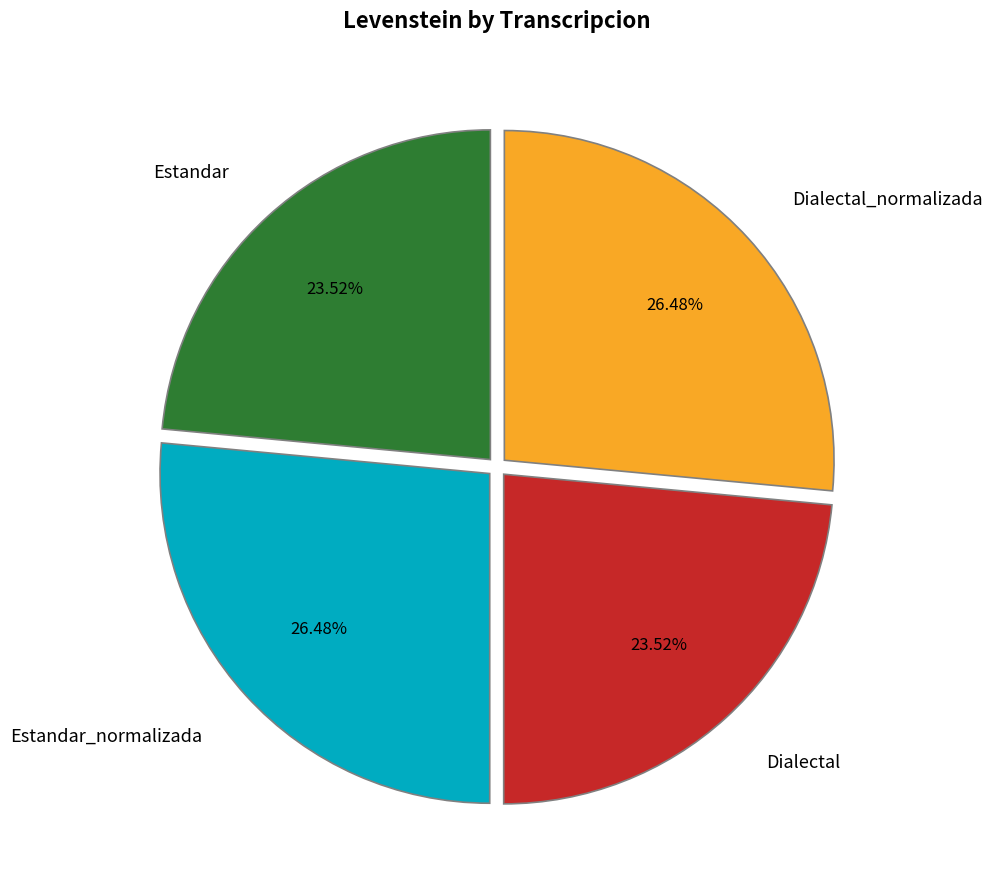

Does Dialectal_normalizada represent more than half of the total?

No